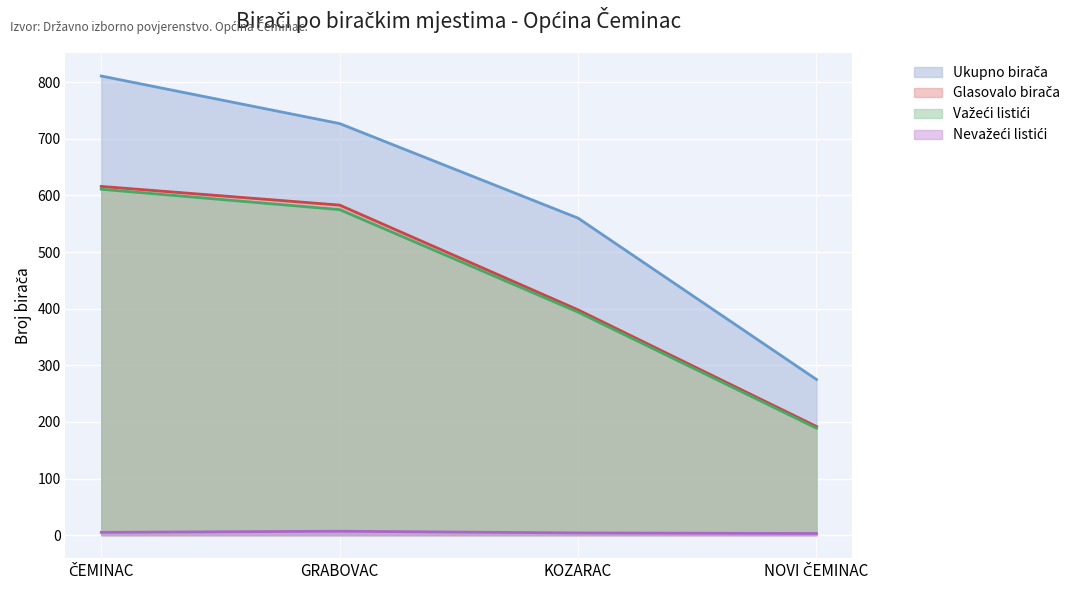

How many interior local peaks does the Nevažeći listići series have?

1